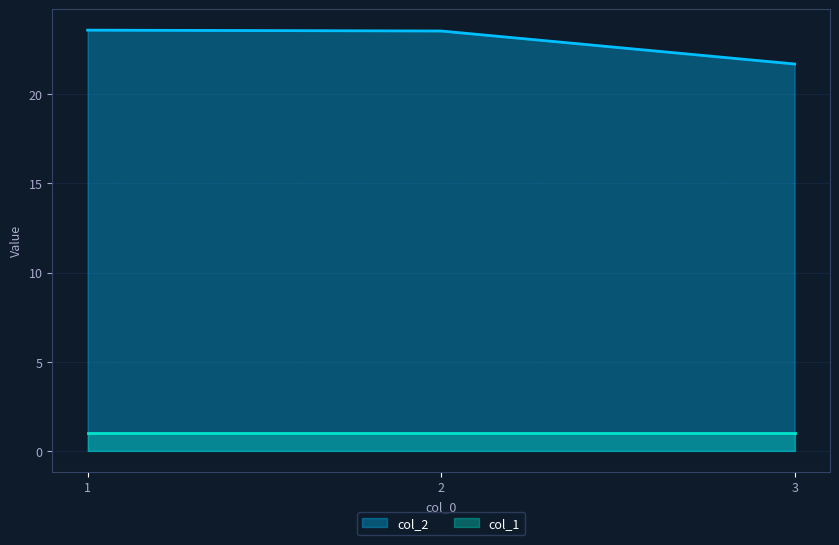

How many values exceed 23?

2